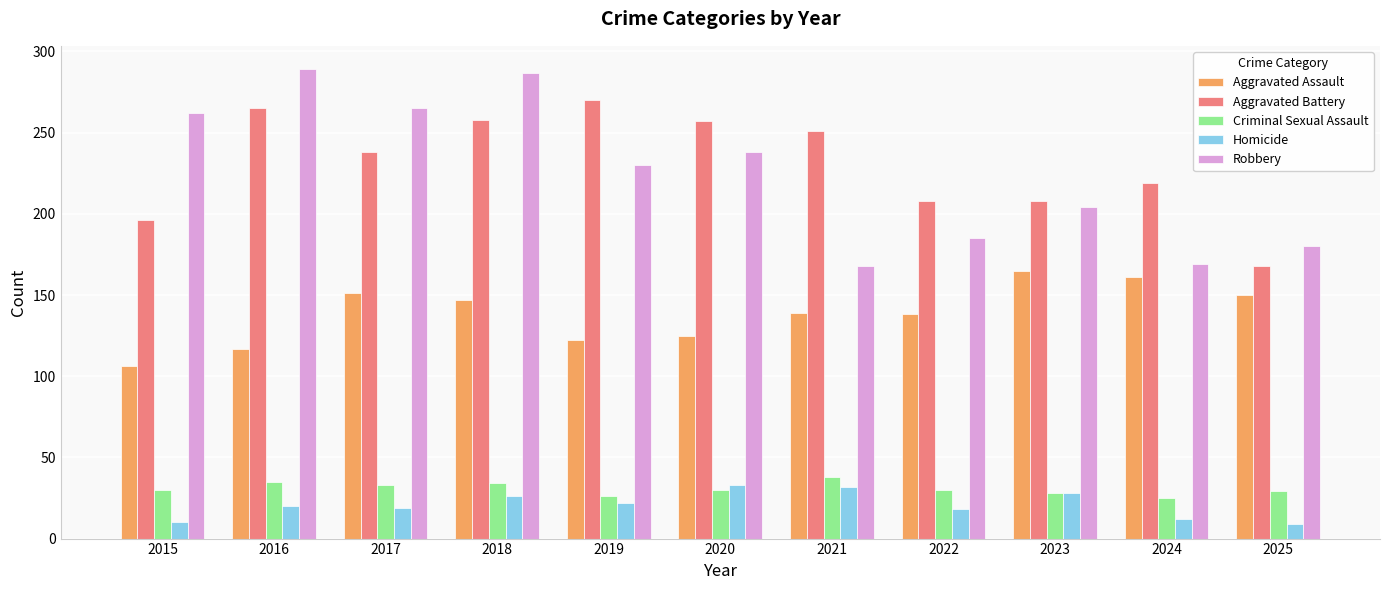

The Aggravated Assault series shows 66 at 2015. True or false?

False